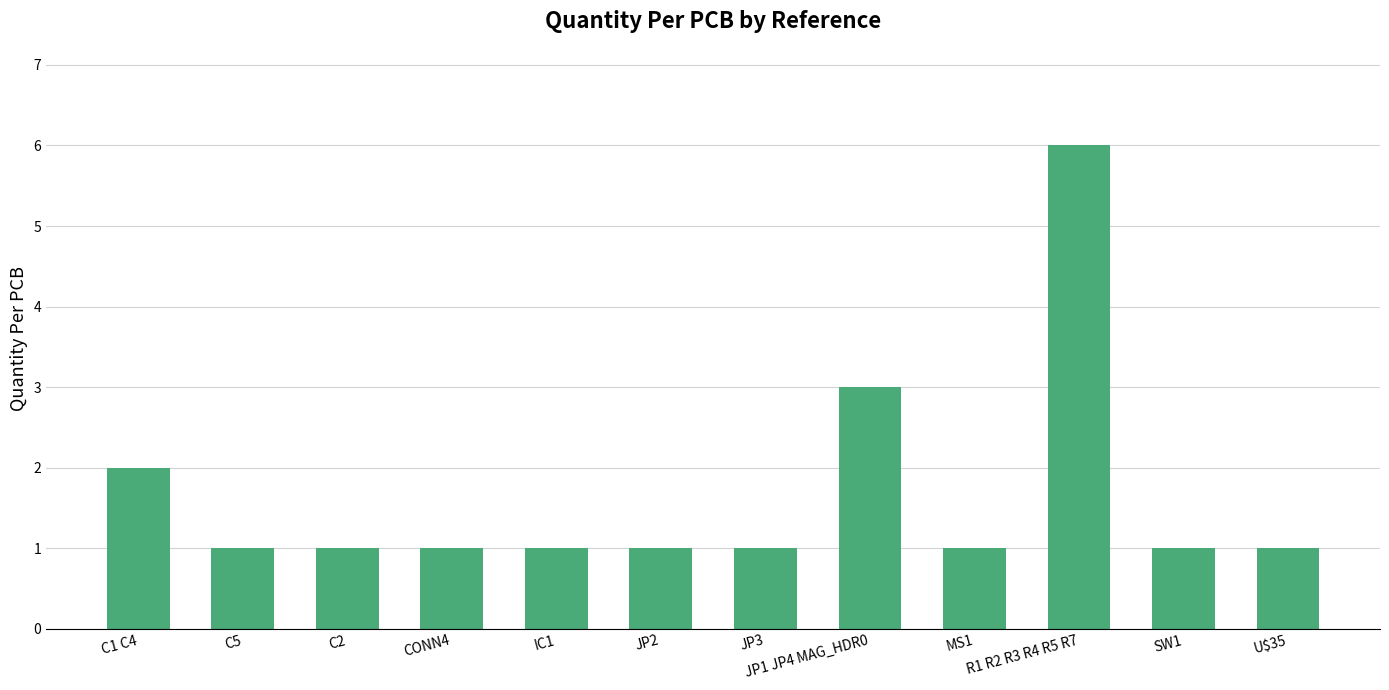

What is the difference between the maximum and minimum values?

5